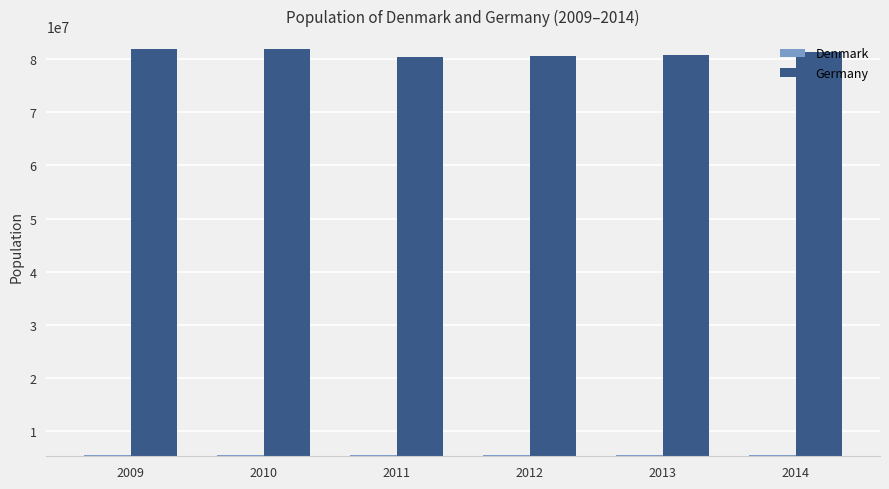

How many values in the Germany series are below 81197537?

3